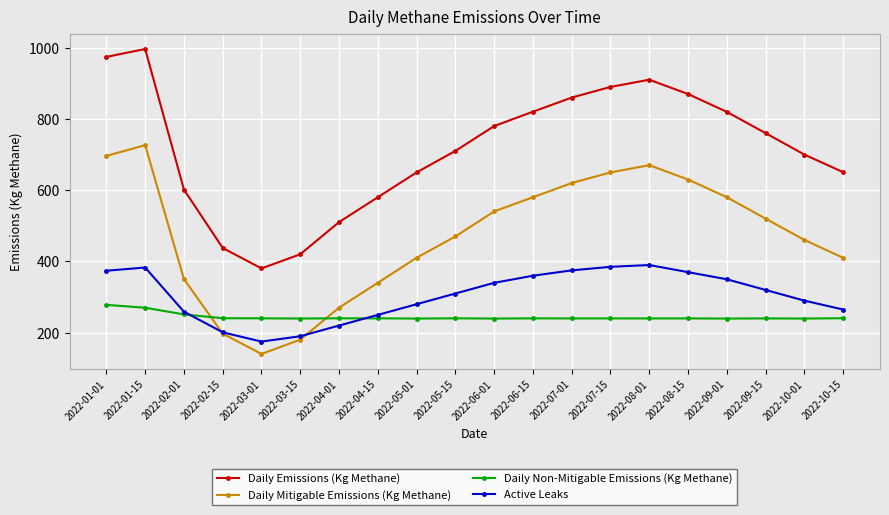

Which series has the largest range (max minus min)?

Daily Emissions (Kg Methane)